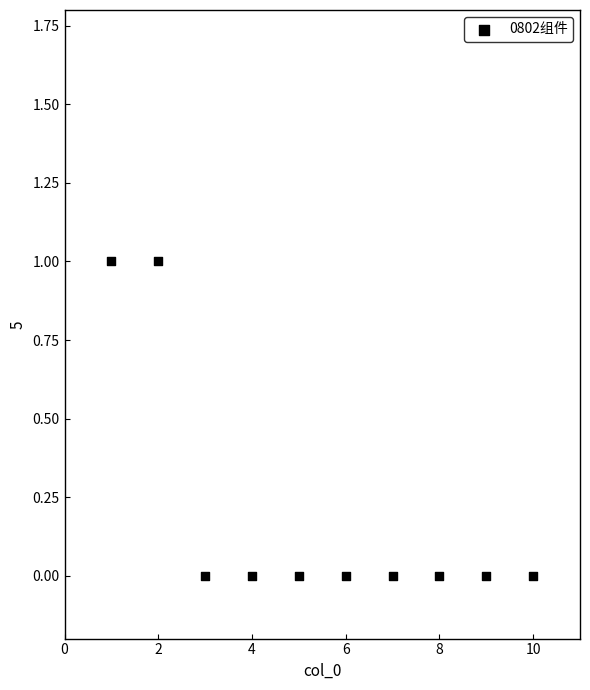

What is the average X value?

6